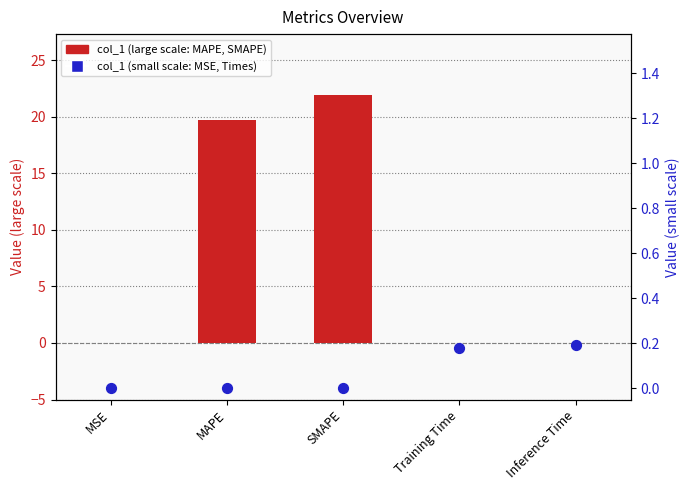

At which category is the sum across all series the highest?

SMAPE